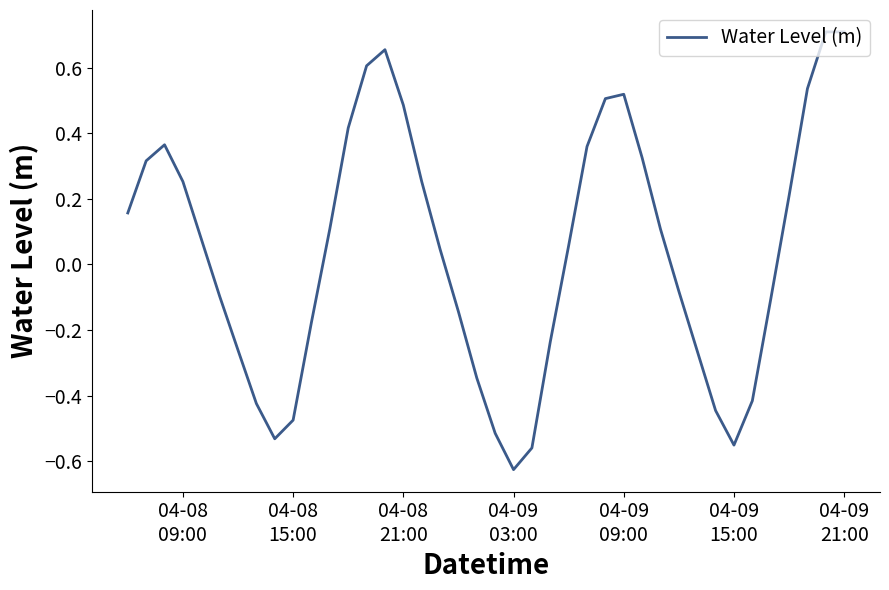

What is the difference between the maximum and minimum values?

1.3